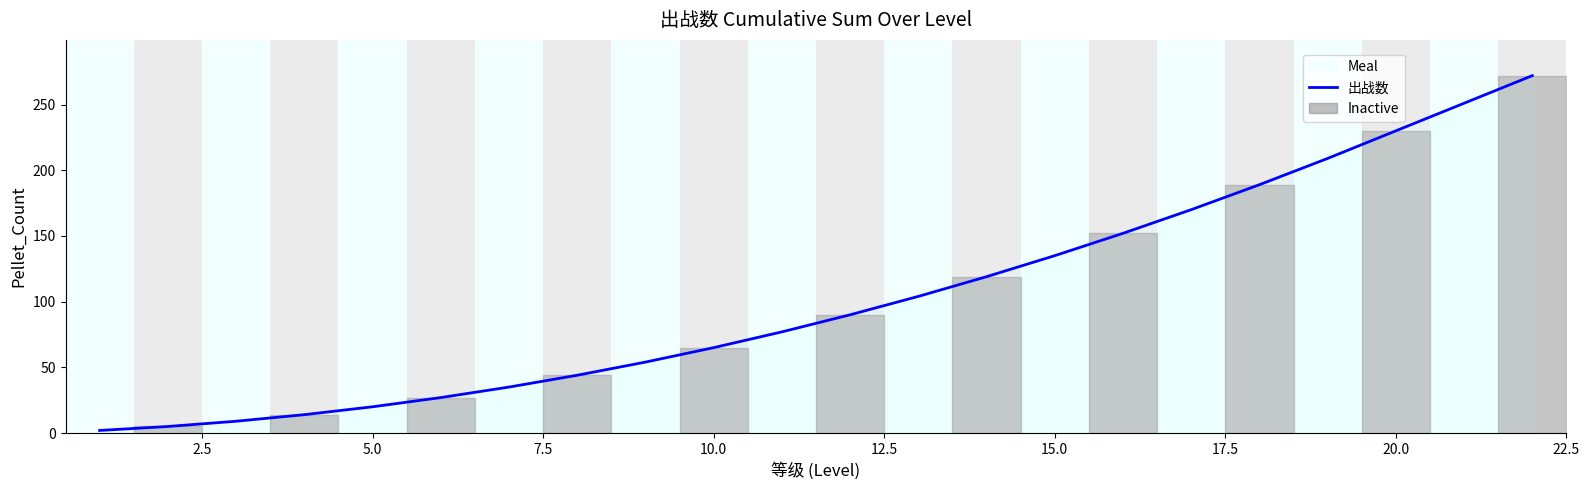

True or false: the data has more than 2 interior local peaks.

False